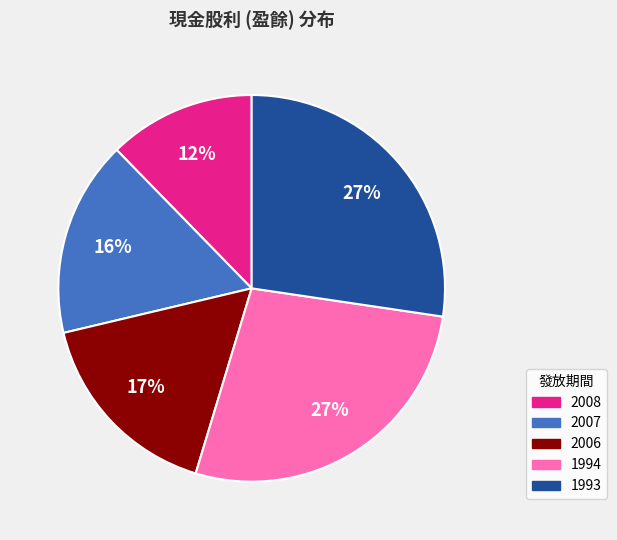

How many slices are in this pie chart?

5